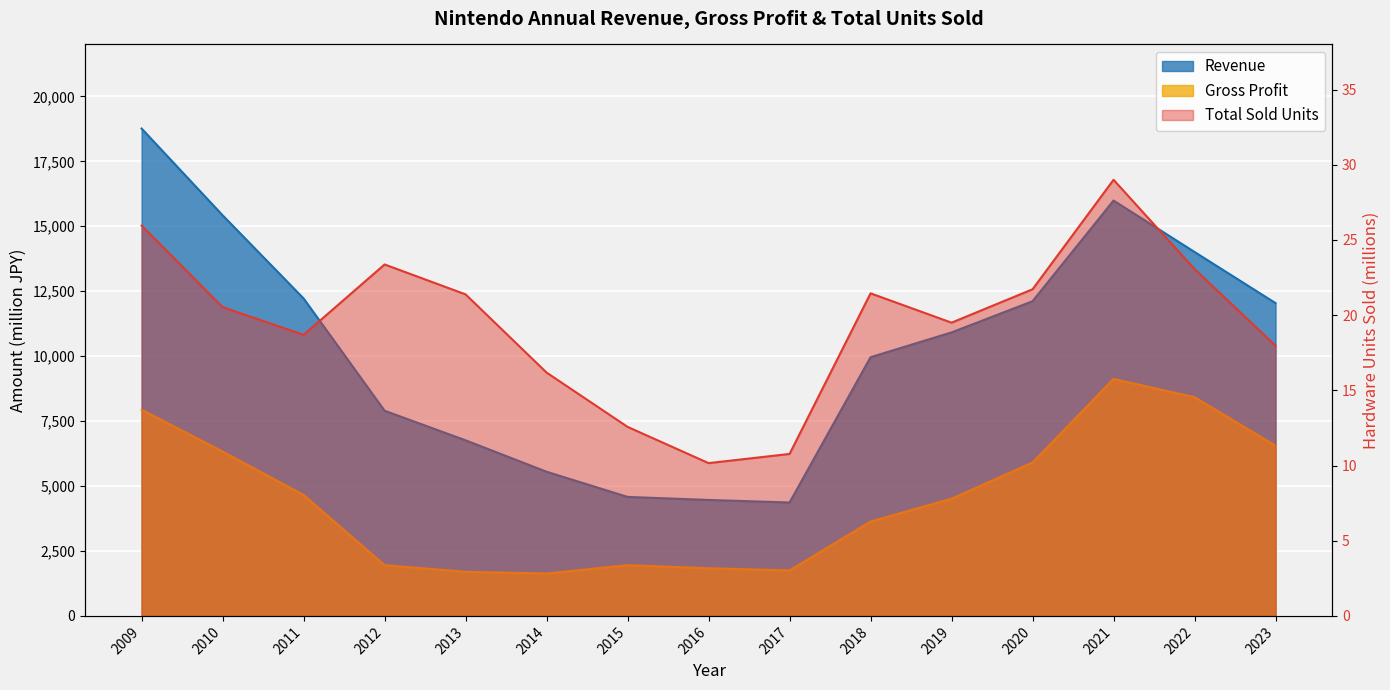

Rank the series at 2016 from lowest to highest value.

Total Sold Units, Gross Profit, Revenue